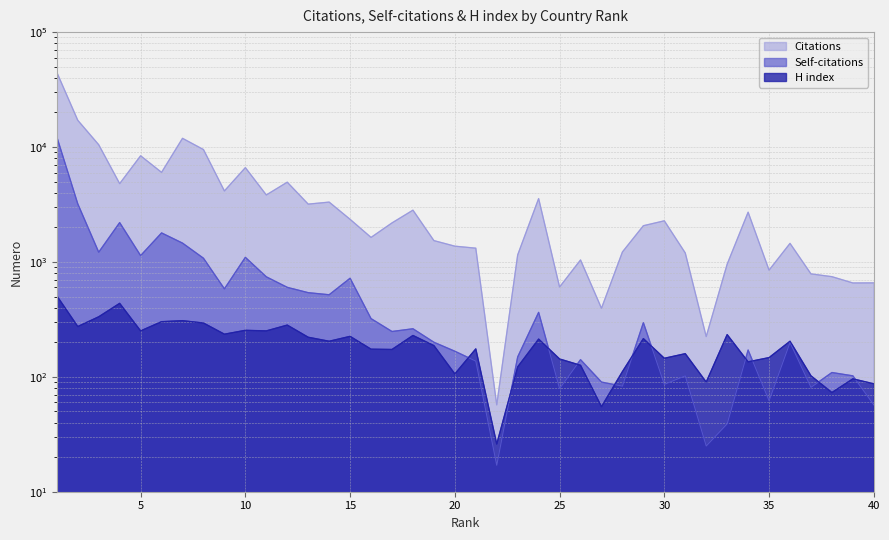

Reading left to right, transcribe all the data shown in this chart.

Citations: 44639	17088	10468	4800	8389	6015	11904	9505	4146	6615	3826	4942	3184	3316	2348	1634	2185	2821	1533	1371	1317	57	1151	3558	605	1040	395	1221	2066	2279	1196	224	956	2709	848	1450	787	744	656	657
Self-citations: 12242	3203	1215	2199	1135	1788	1458	1077	583	1096	742	601	540	518	721	321	248	262	200	167	137	17	149	364	79	141	90	83	296	86	102	25	39	171	62	199	81	109	102	57
H index: 507	274	333	436	251	302	308	294	235	254	251	282	221	204	225	174	173	229	187	106	175	26	122	213	143	126	55	111	215	145	159	90	233	135	147	204	102	73	96	87